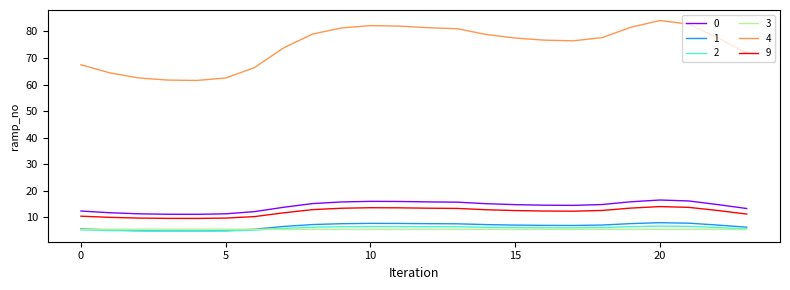

Which series has the largest total across all categories?

4